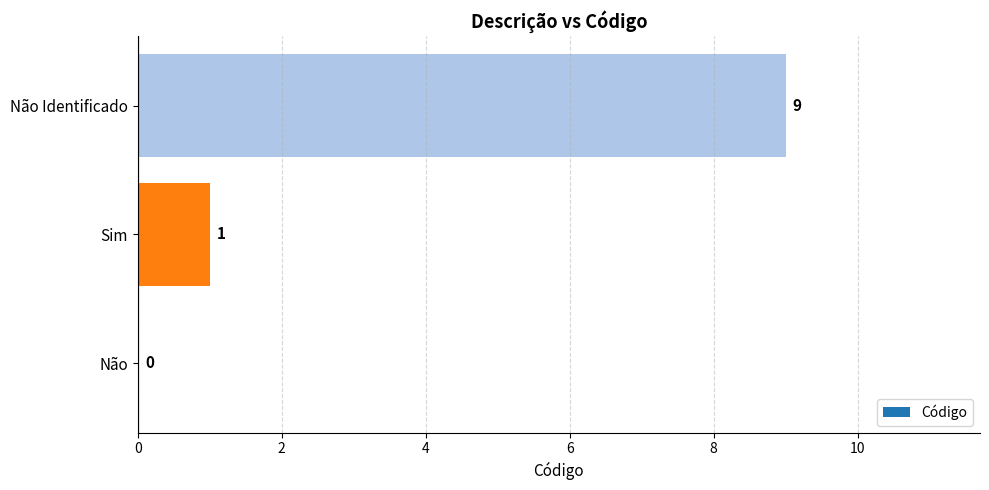

Between Não Identificado and Sim, which is larger?

Não Identificado